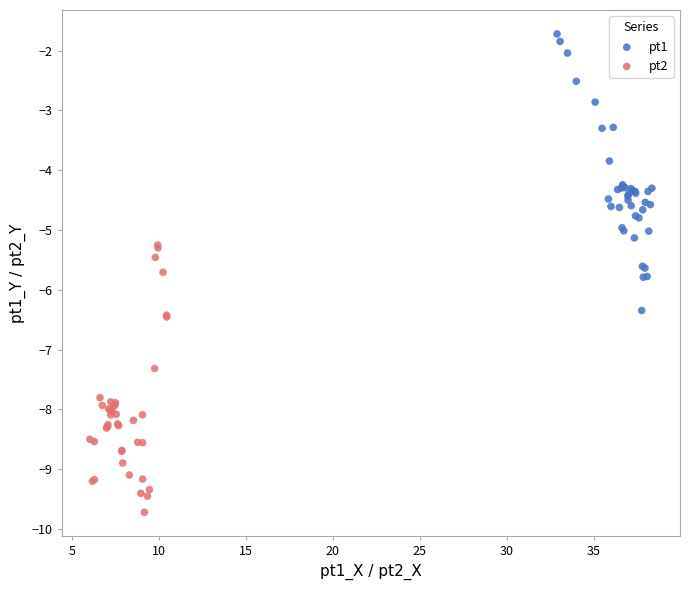

Which series contains the lowest Y value?

pt2